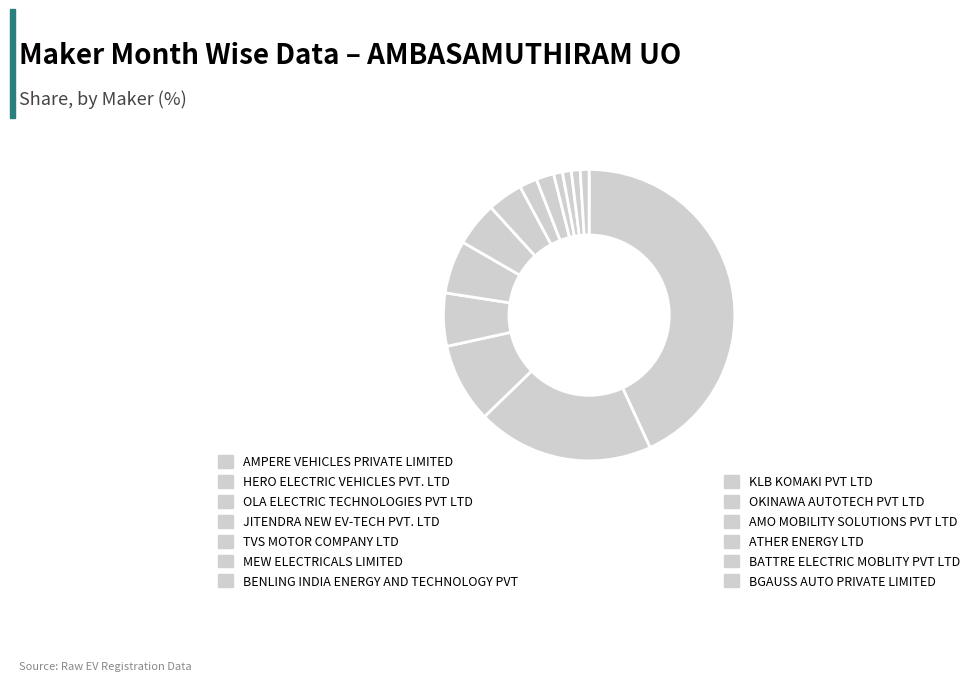

How many slices are in this pie chart?

13